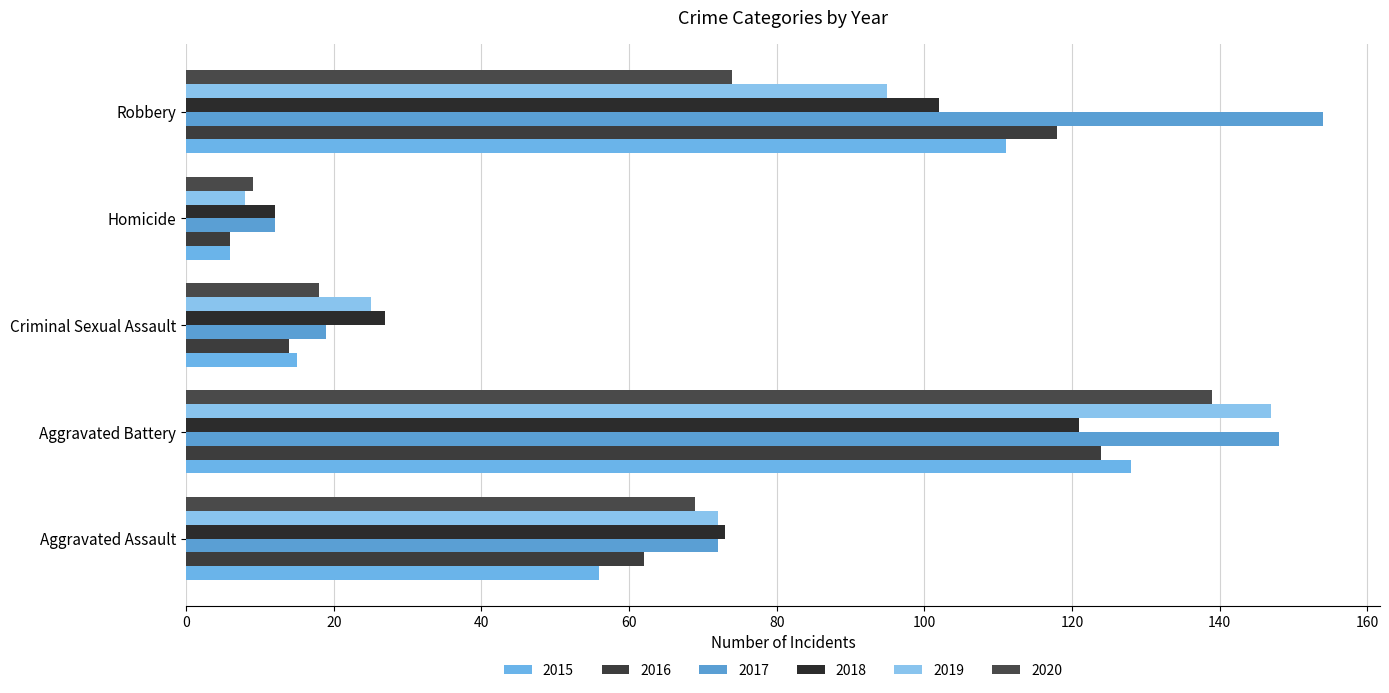

What is the total value across all series at Criminal Sexual Assault?

118